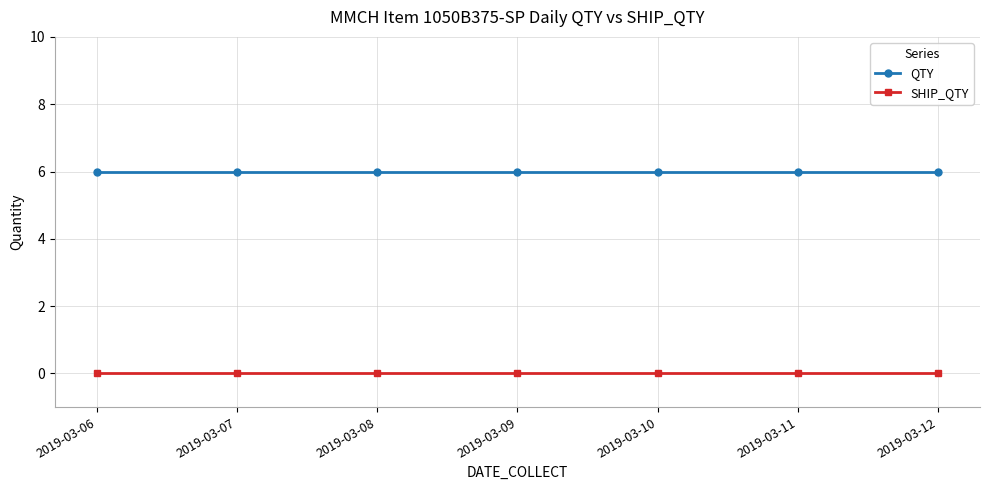

Reading left to right, list all the values displayed in this chart.

QTY: 6	6	6	6	6	6	6
SHIP_QTY: 0	0	0	0	0	0	0